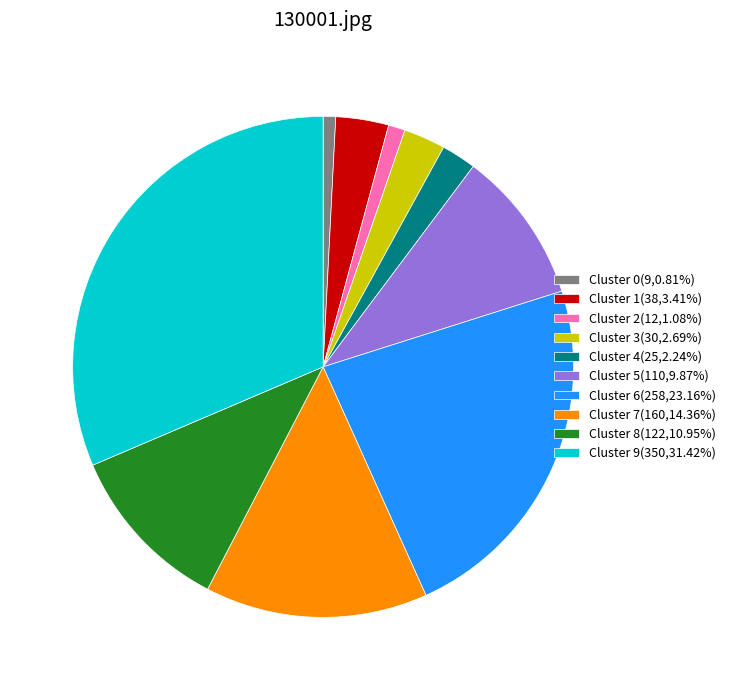

Combined, do Cluster 6(258,23.16%) and Cluster 7(160,14.36%) account for over 50%?

No